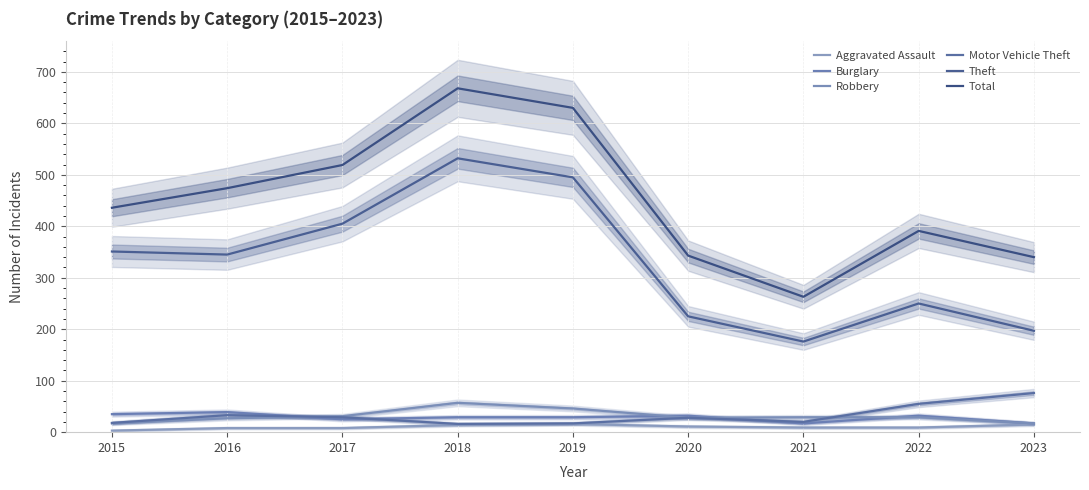

Does the chart display data point markers on the line(s)?

No